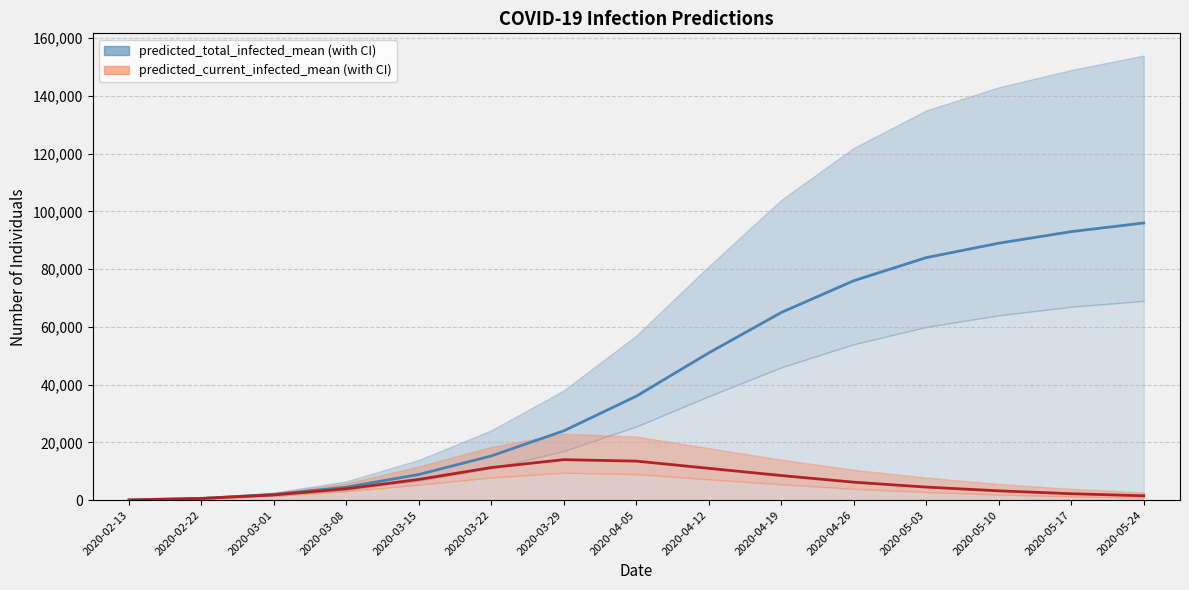

Which series has the largest range (max minus min)?

predicted_total_infected_mean